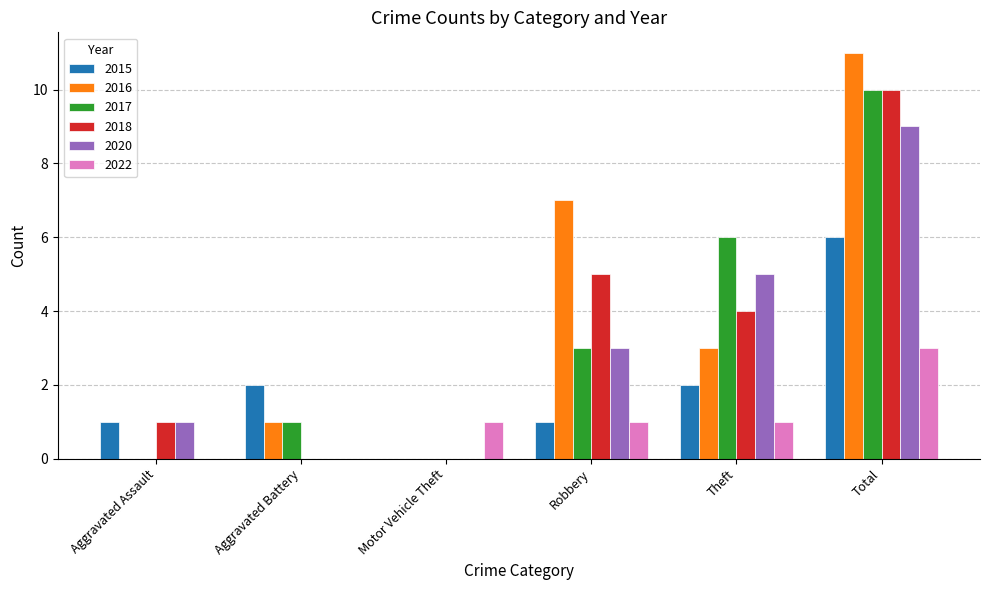

What is the sum of all 2016 values?

22